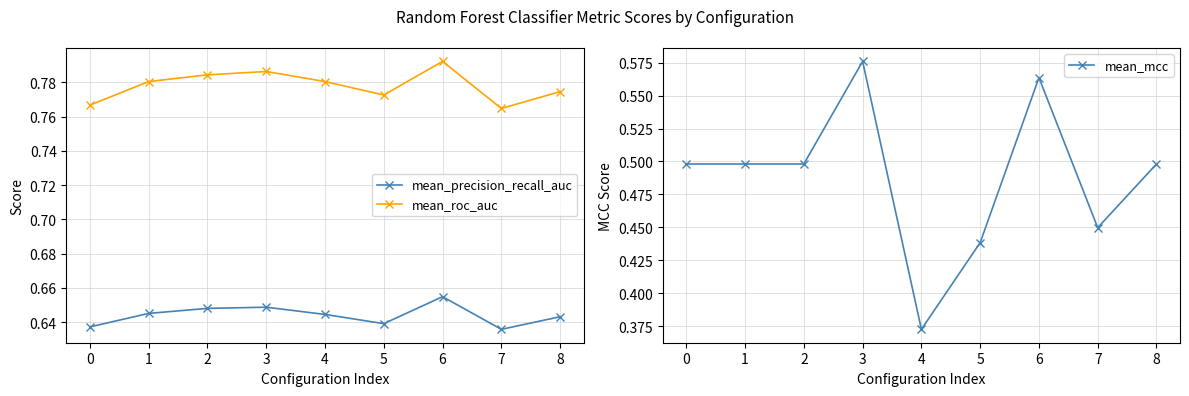

Is this an area chart (filled region under the line)?

No